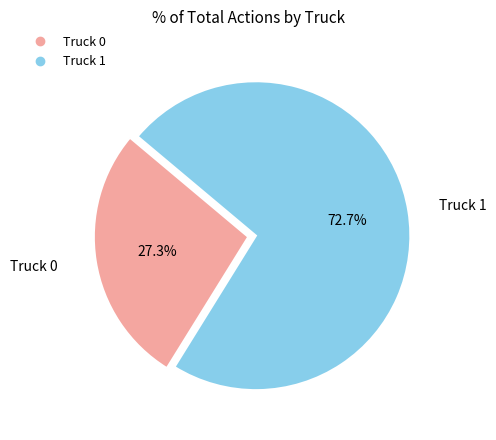

To the nearest percent, what is the difference between the largest and smallest slice percentages?

45%